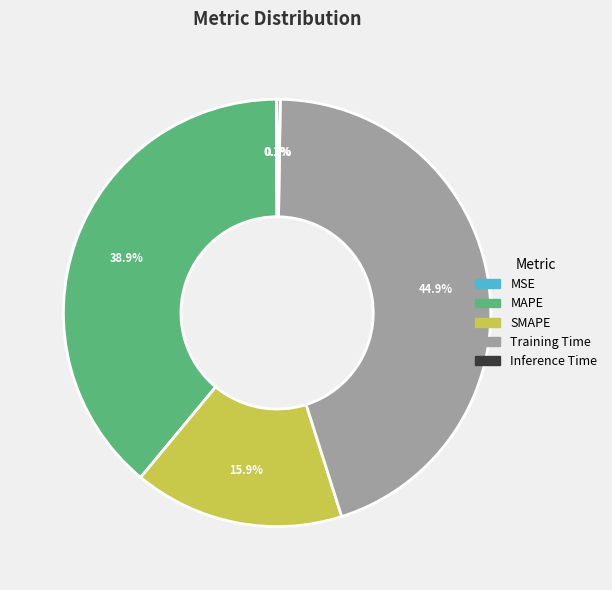

The MAPE slice represents 39% of the pie. True or false?

True